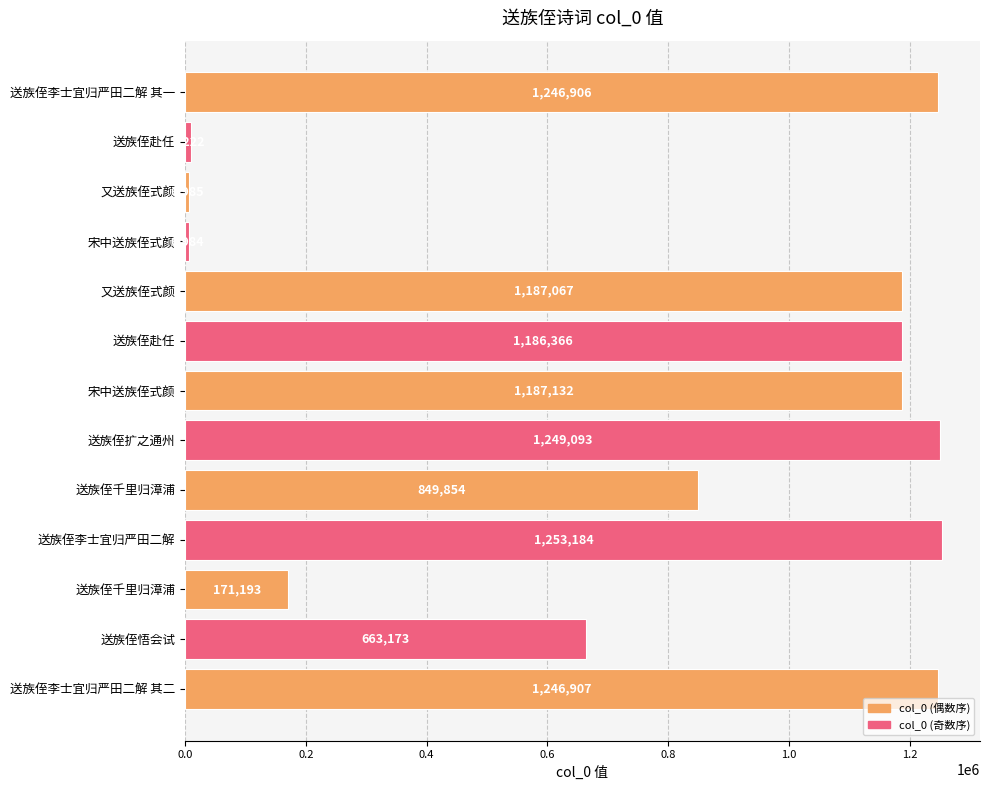

What is the smallest value displayed?

6984